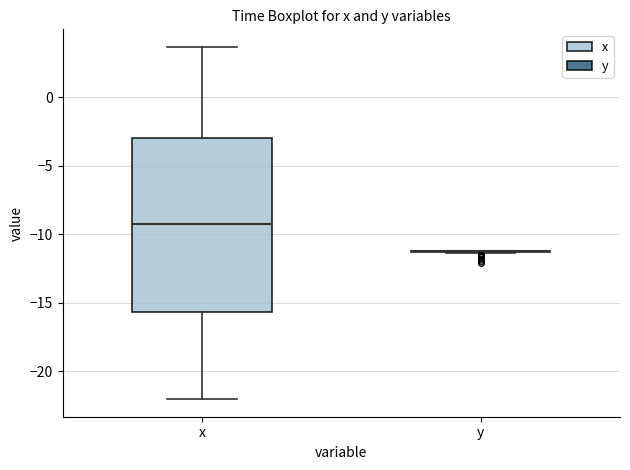

Which box is the tallest, from its lower edge to its upper edge?

x